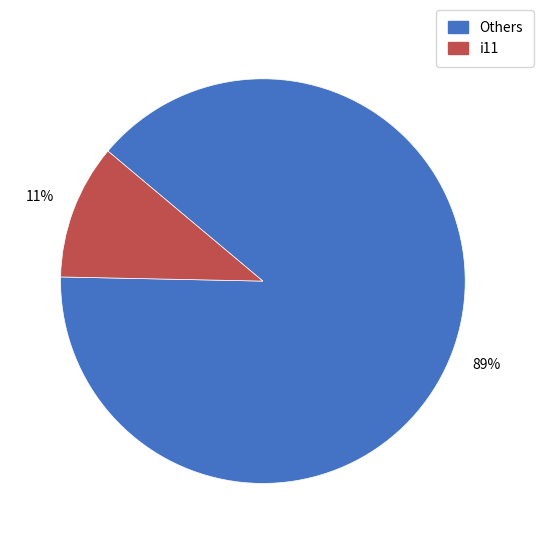

How many slices are in this pie chart?

2